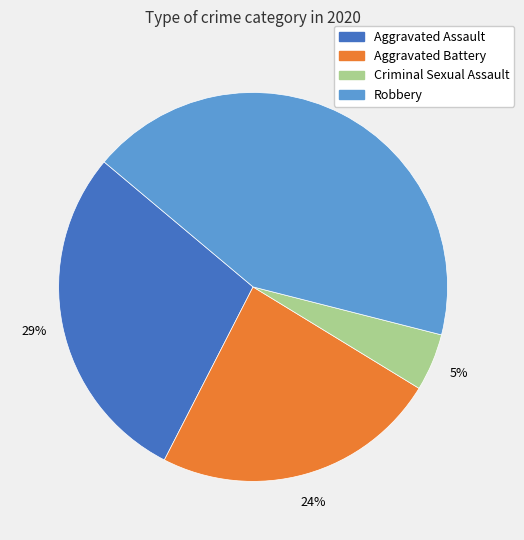

To the nearest percent, what is the difference between the largest and smallest slice percentages?

38%